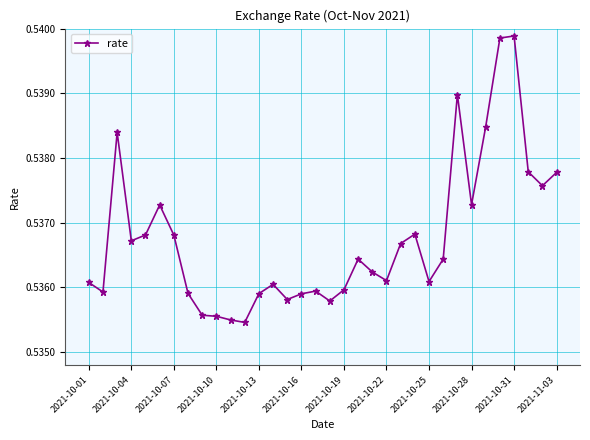

True or false: the data has more than 2 interior local peaks.

True